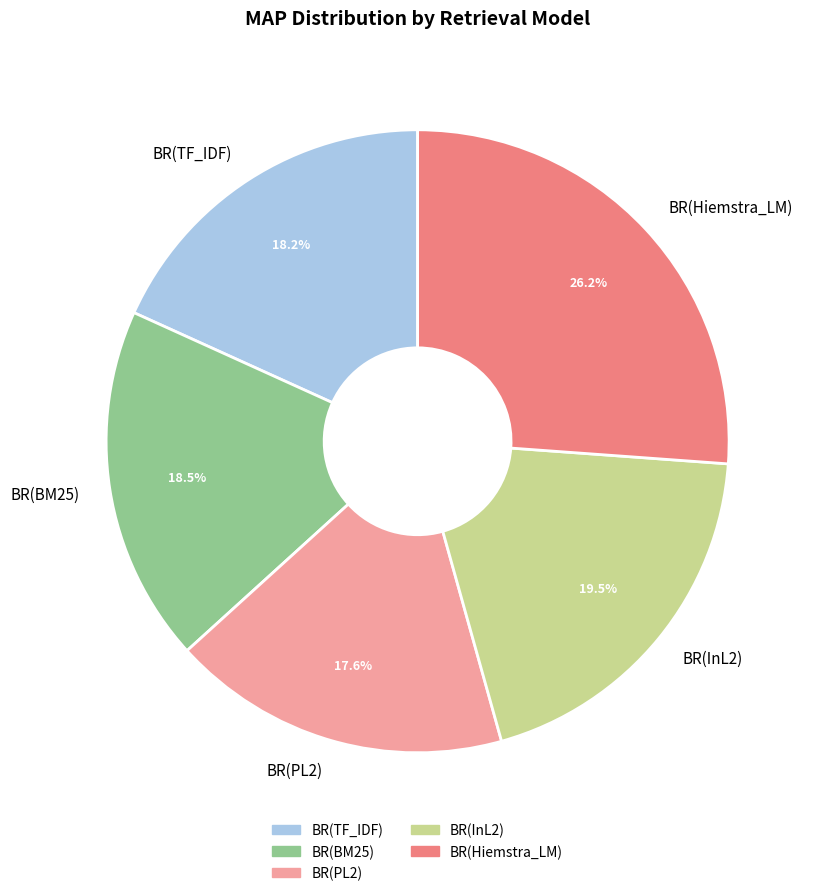

The BR(InL2) slice represents 11% of the pie. True or false?

False